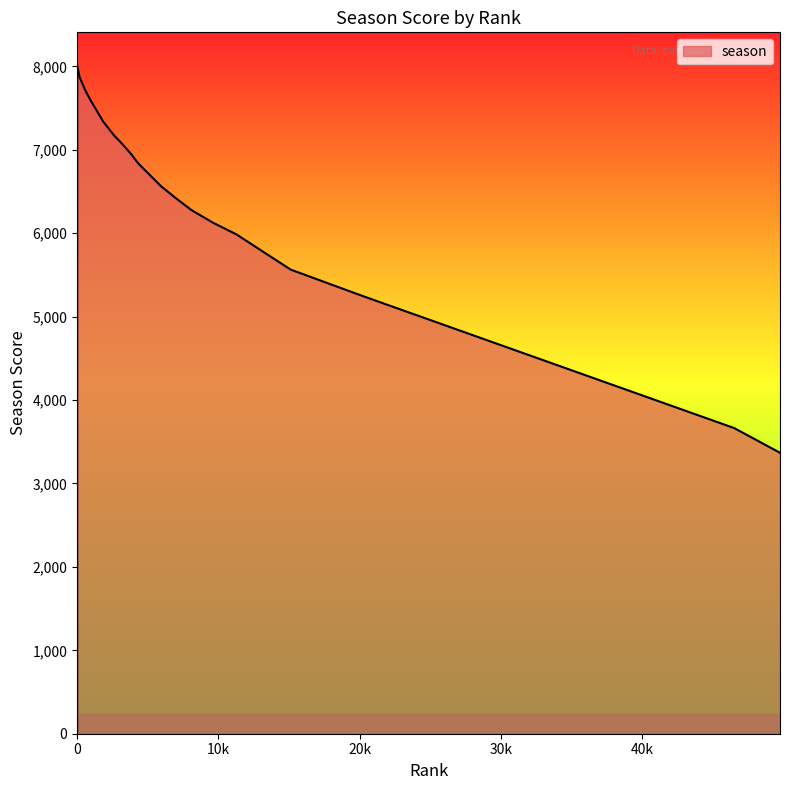

What is the difference between the maximum and minimum values?

8008